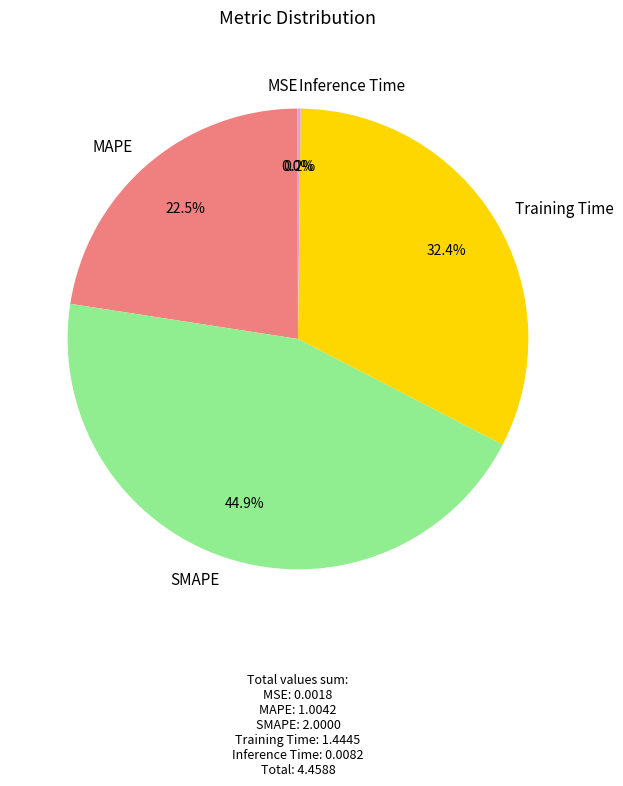

What is the largest slice in the pie chart?

SMAPE